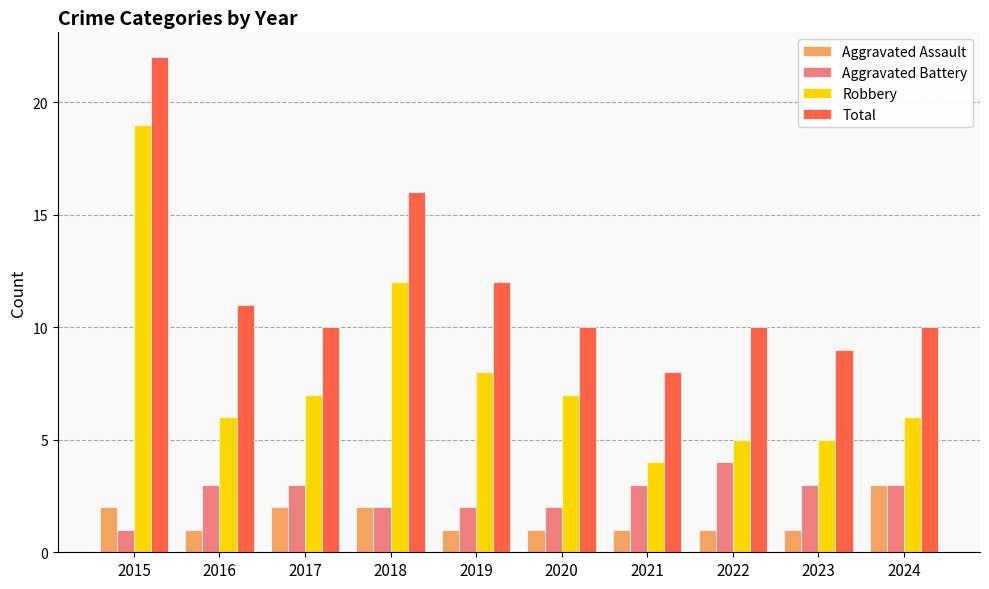

At how many categories does at least one series exceed 4?

10